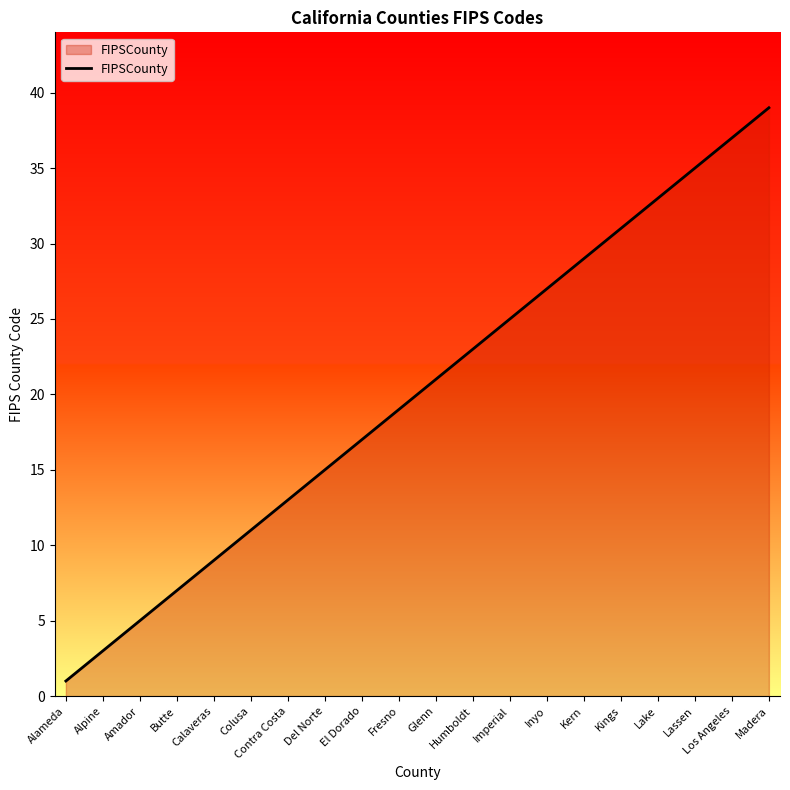

Is it true that the value at Contra Costa is 13?

True